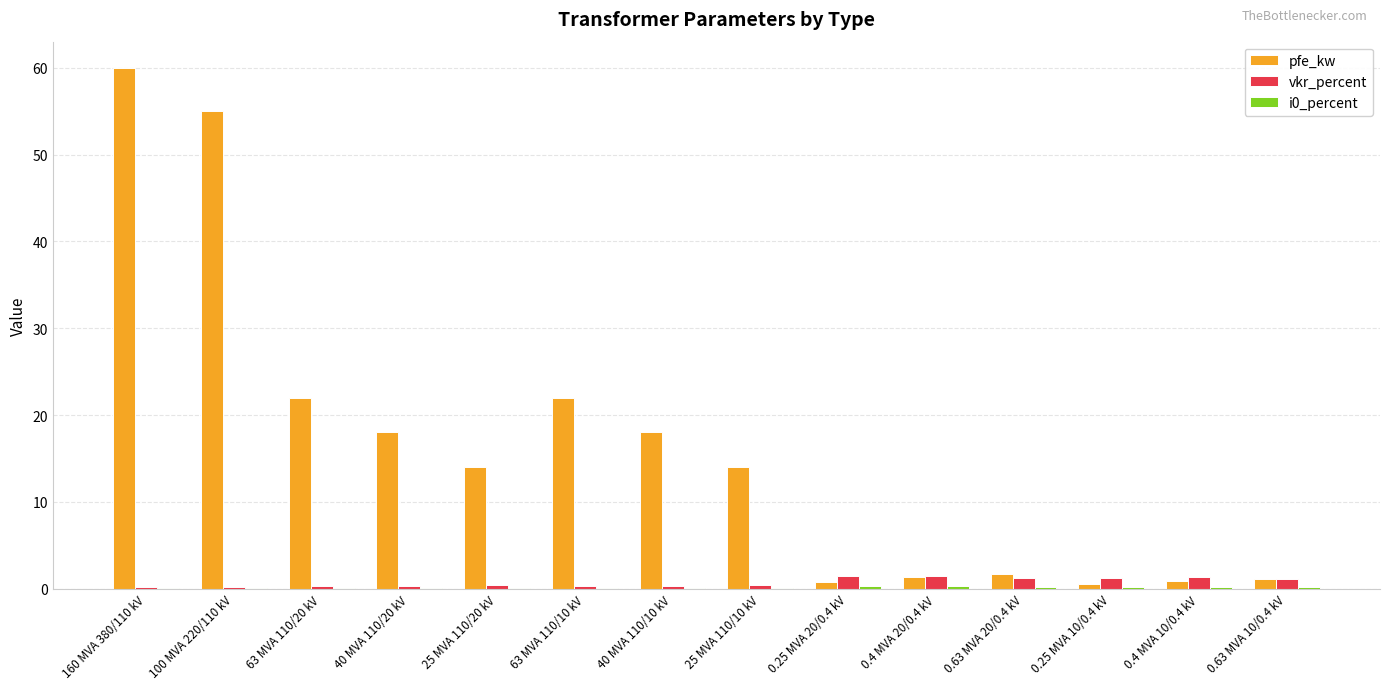

What is the sum of all vkr_percent values?

10.3